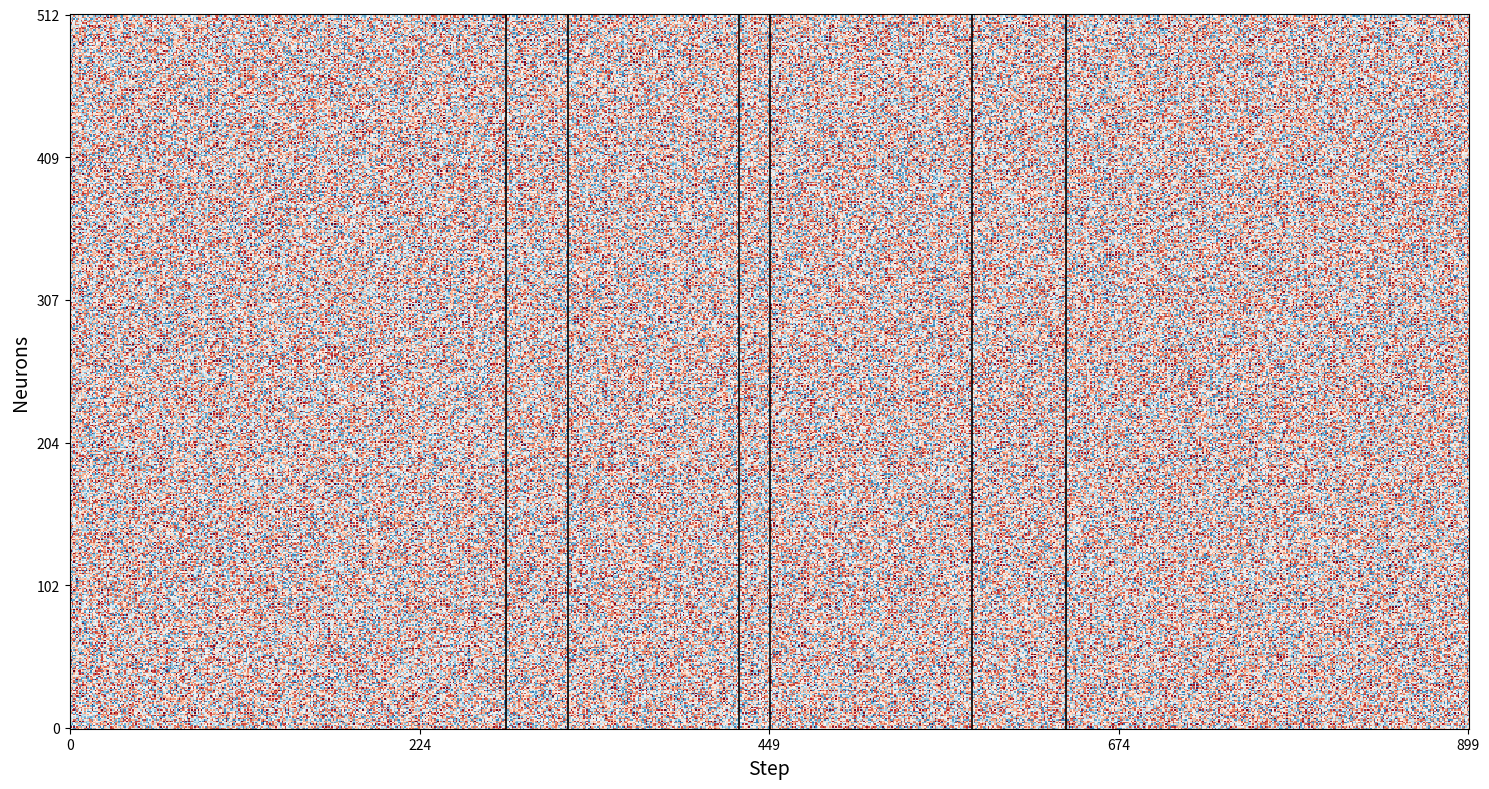

The value of 1428411759 at 1 is -1. True or false?

False